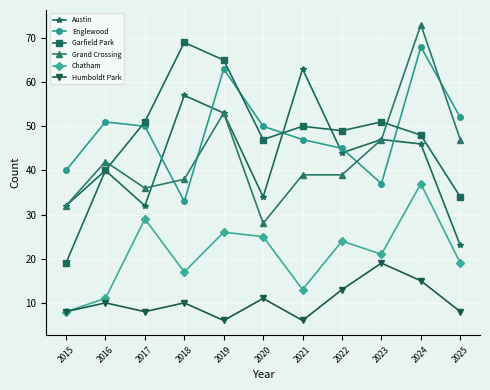

What is the average value of the Grand Crossing series?

43